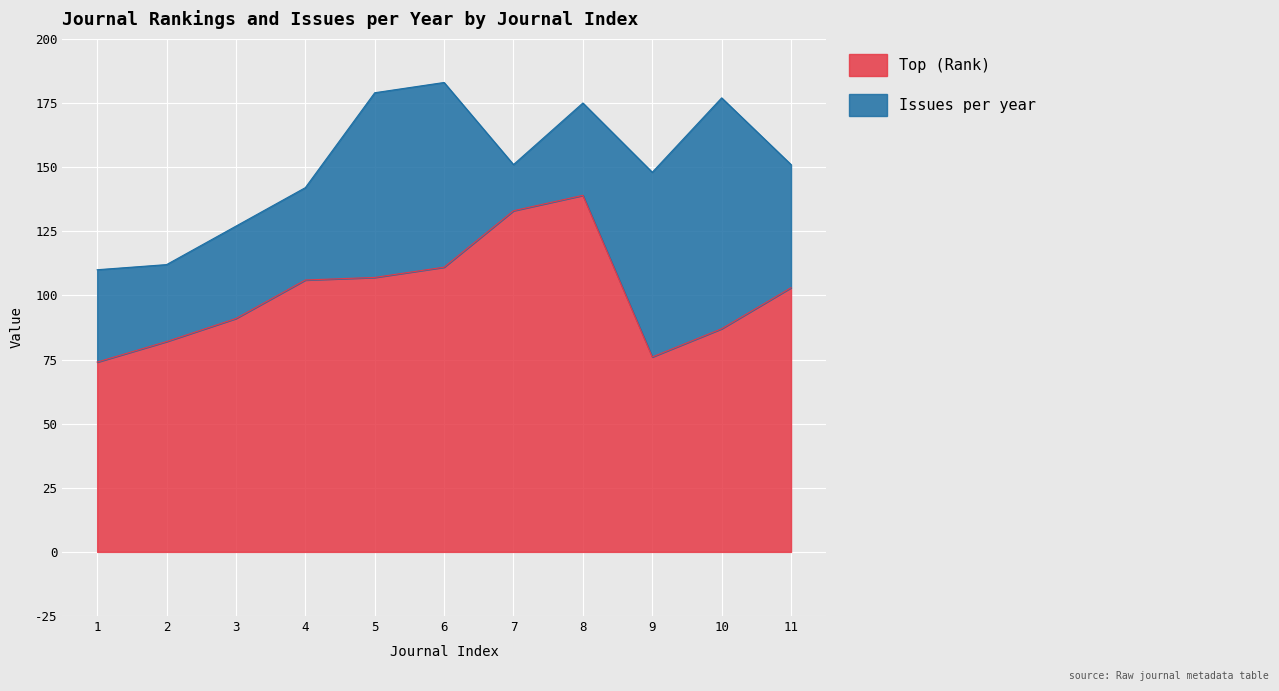

The chart shows a value of 82 at 2. True or false?

True